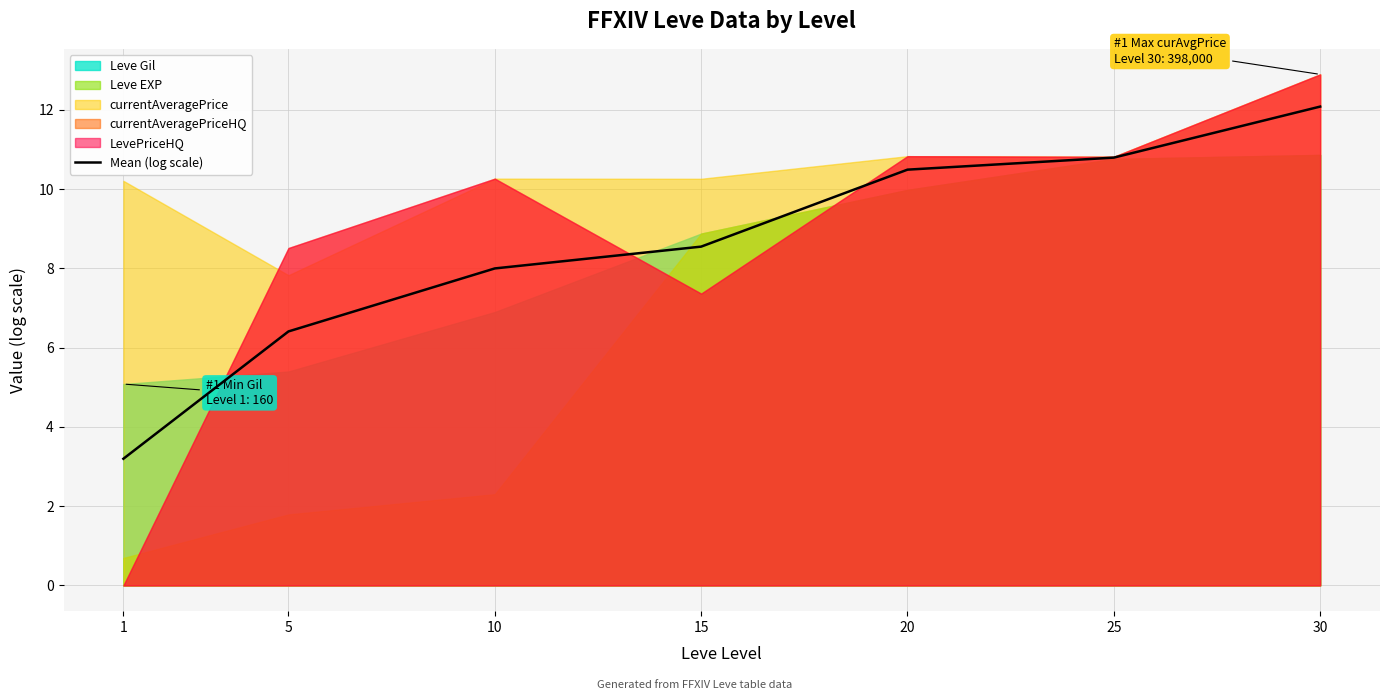

True or false: the data shows 6.4 at 5.

True